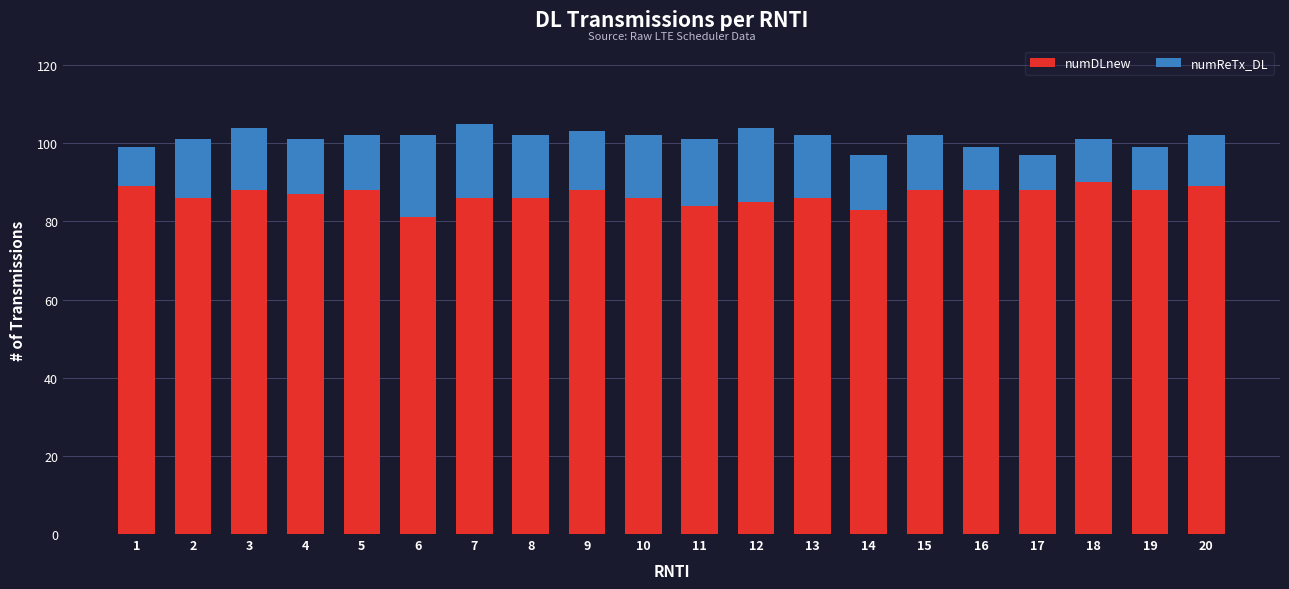

What is the average value of the numDLnew series?

87